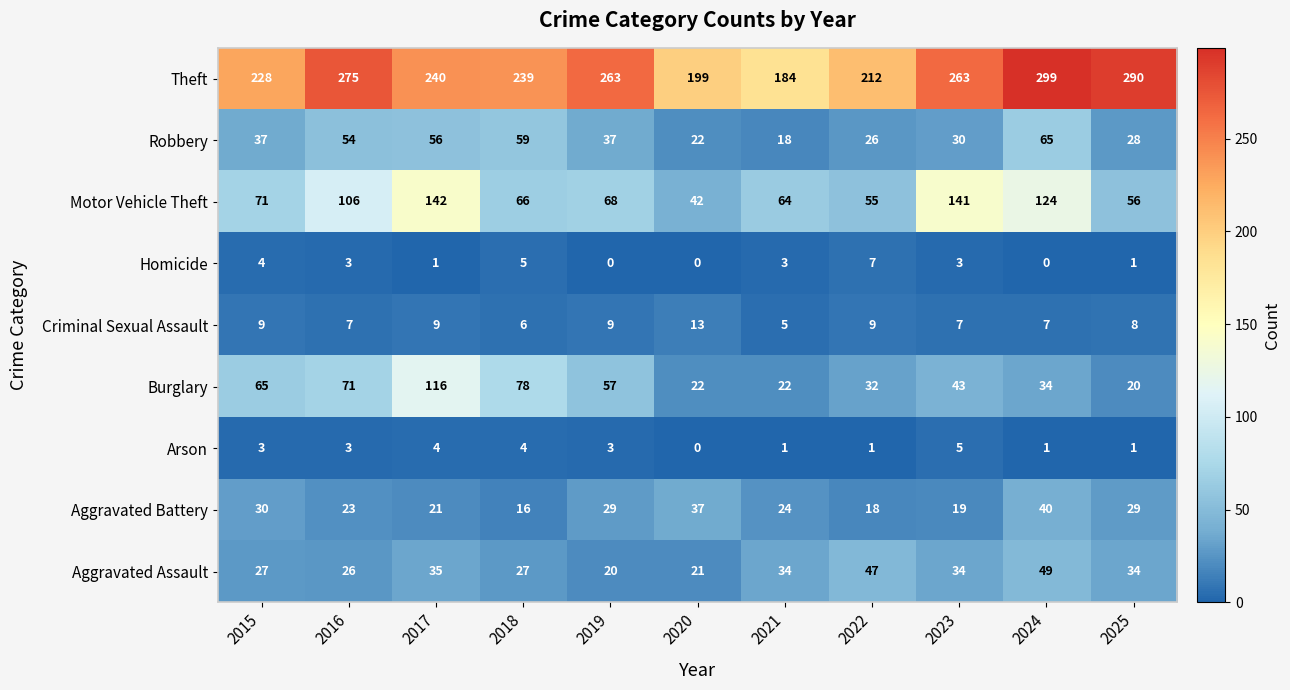

What is the total value across all series at 2021?

355